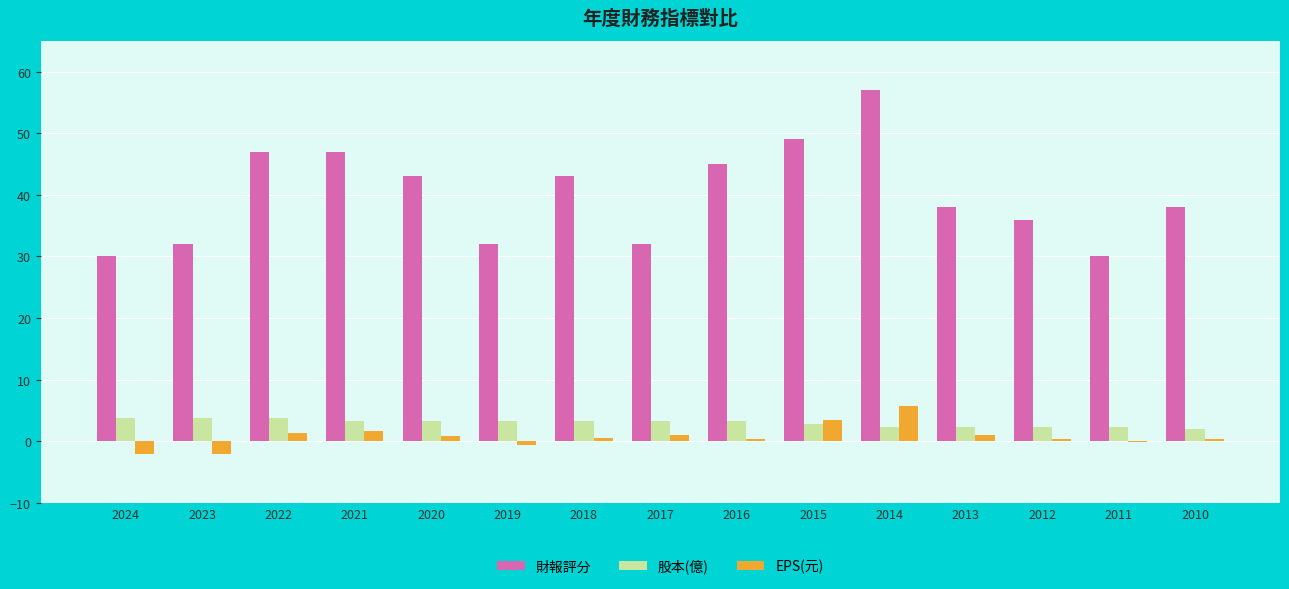

What is the greatest value displayed?

57.0